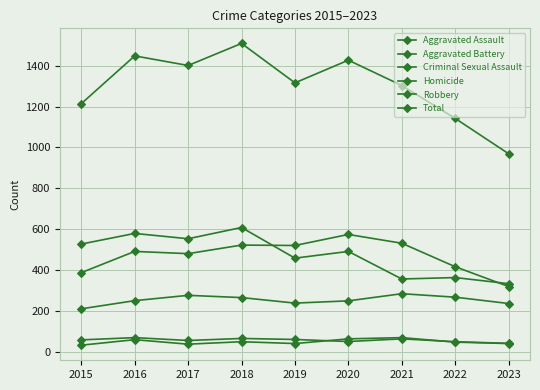

What is the minimum value shown in the chart?

32